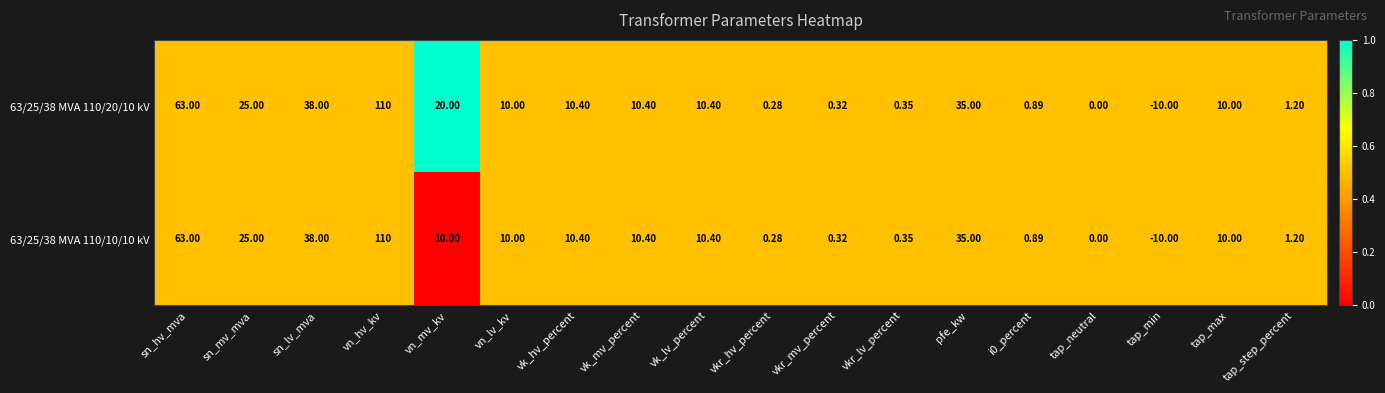

Count the number of categories in the chart.

18